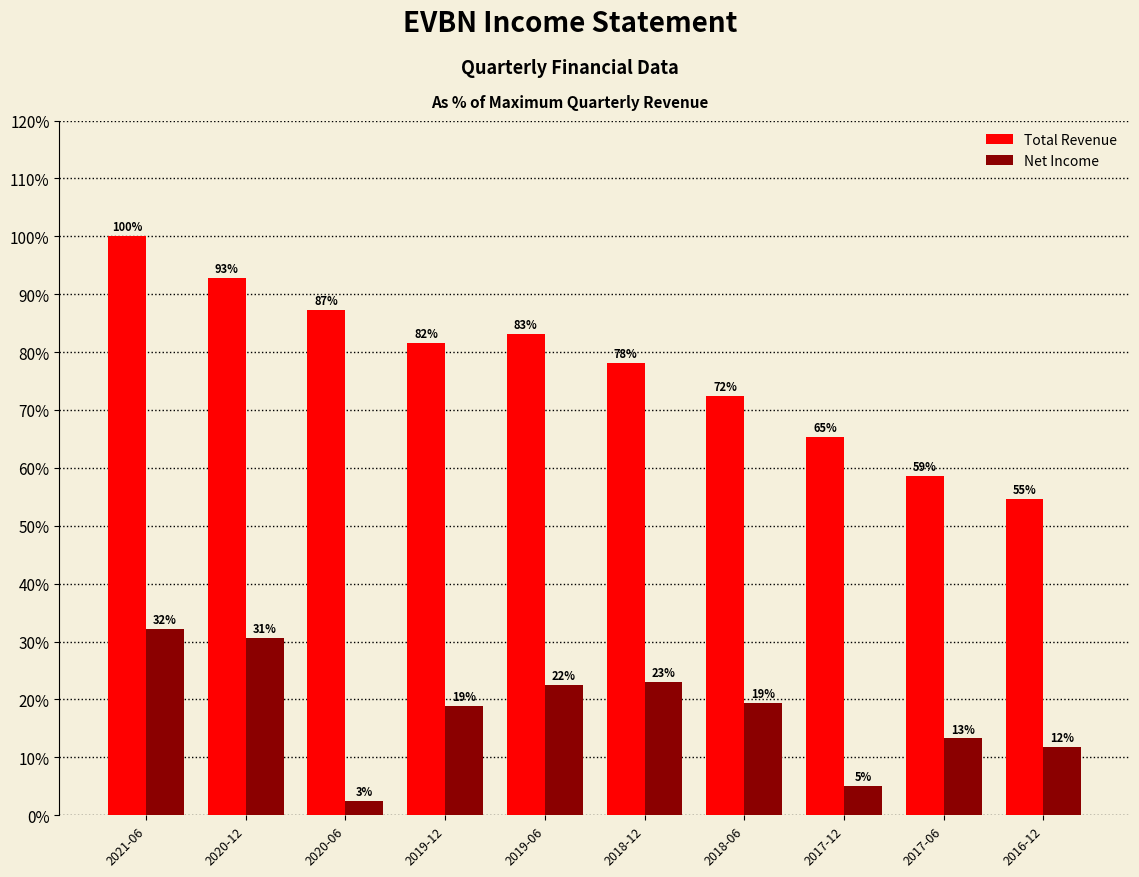

At which label does Net Income first exceed 19?

2021-06